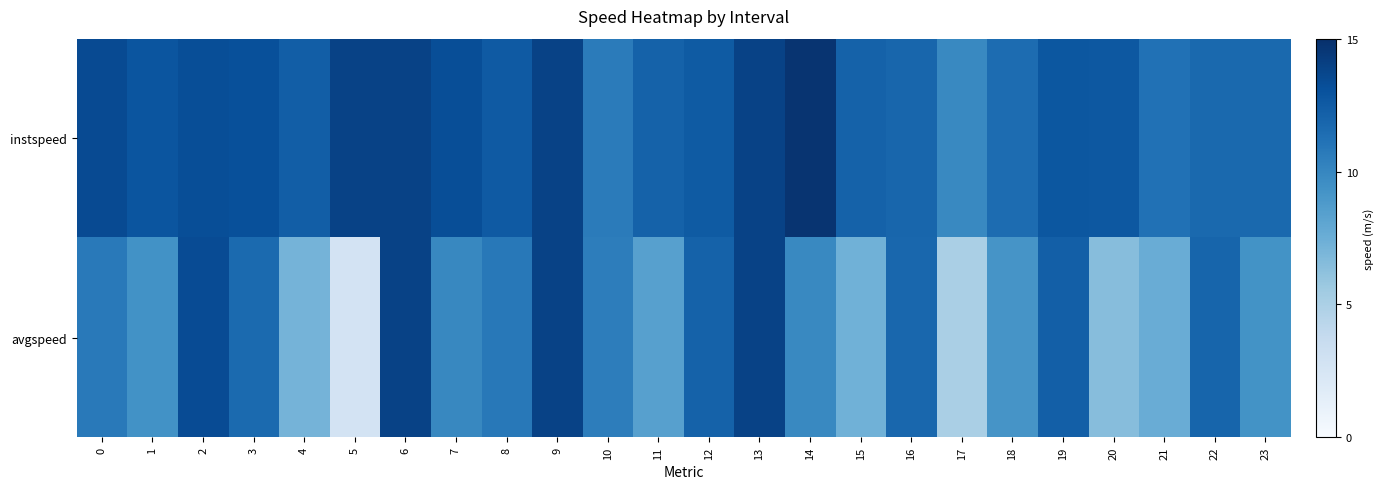

Rank the series by their maximum value, from lowest to highest.

avgspeed, instspeed